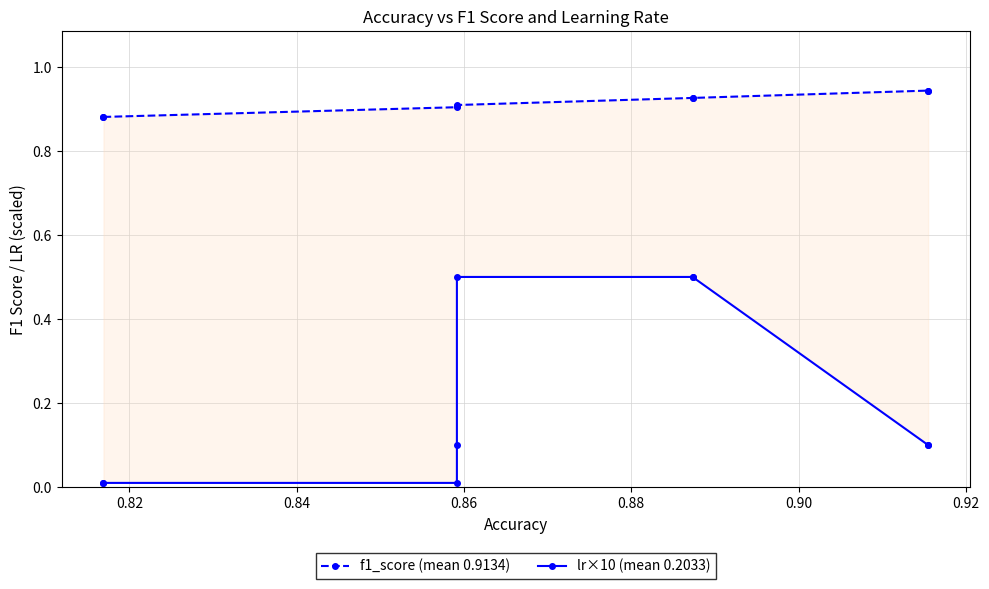

True or false: f1_score (mean 0.9134) and lr×10 (mean 0.2033) cross at least once.

False